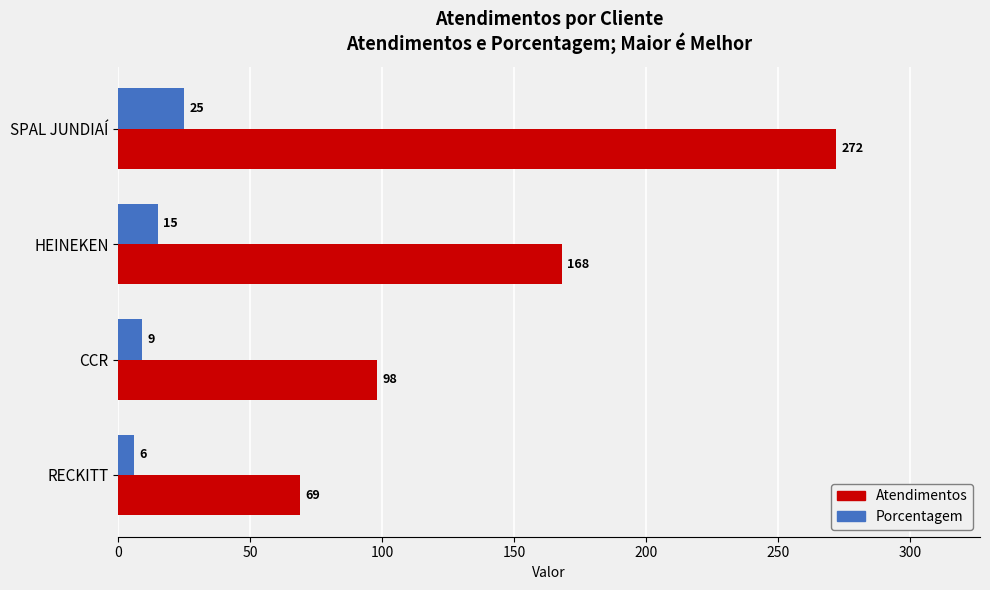

What is the total value across all series at HEINEKEN?

183